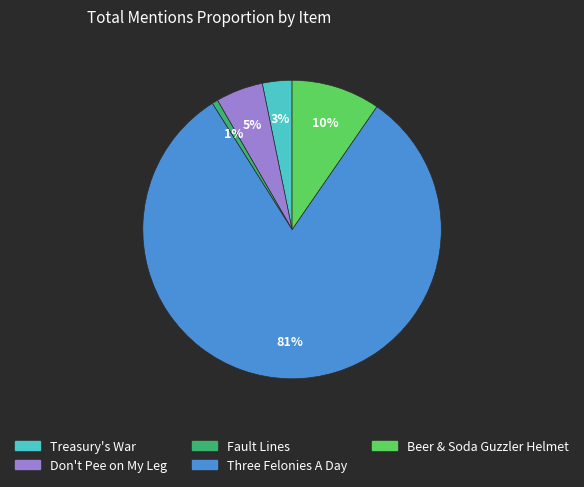

Which has a higher value, Beer & Soda Guzzler Helmet or Treasury's War?

Beer & Soda Guzzler Helmet